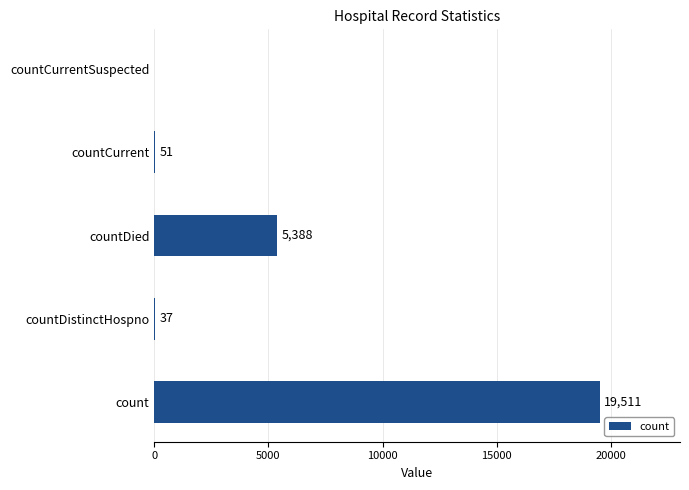

What is the ratio of the value at countDied to the value at countCurrent?

105.6